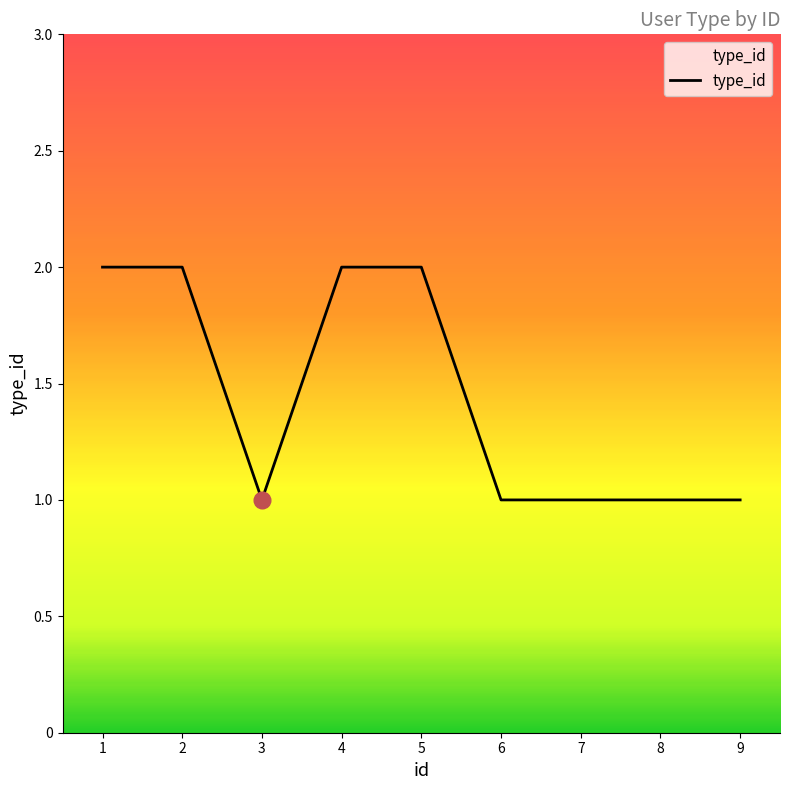

Reading left to right, extract all data points from this chart.

1=2	2=2	3=1	4=2	5=2	6=1	7=1	8=1	9=1